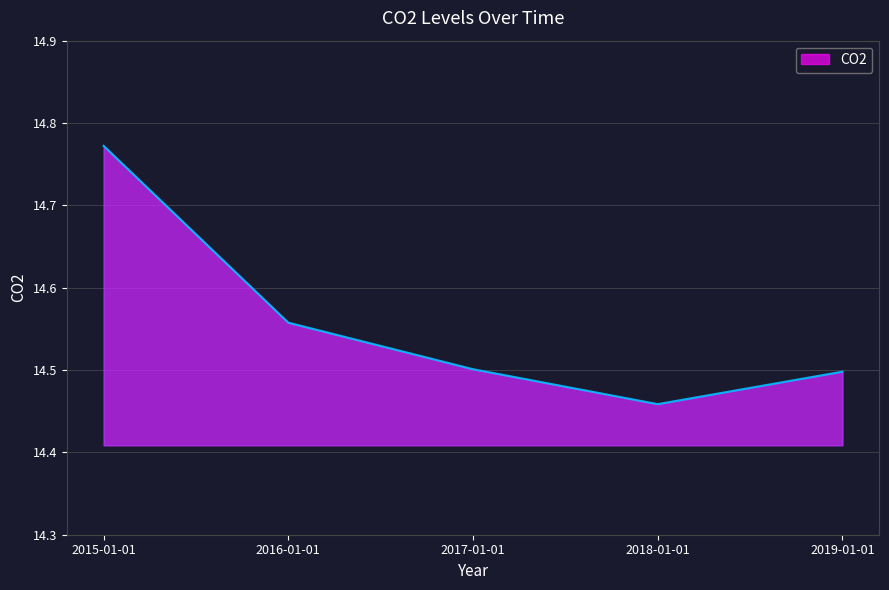

What position from the right is 2018-01-01?

2